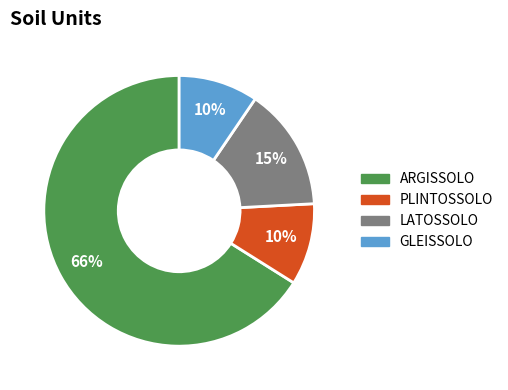

Count the number of slices in the pie.

4